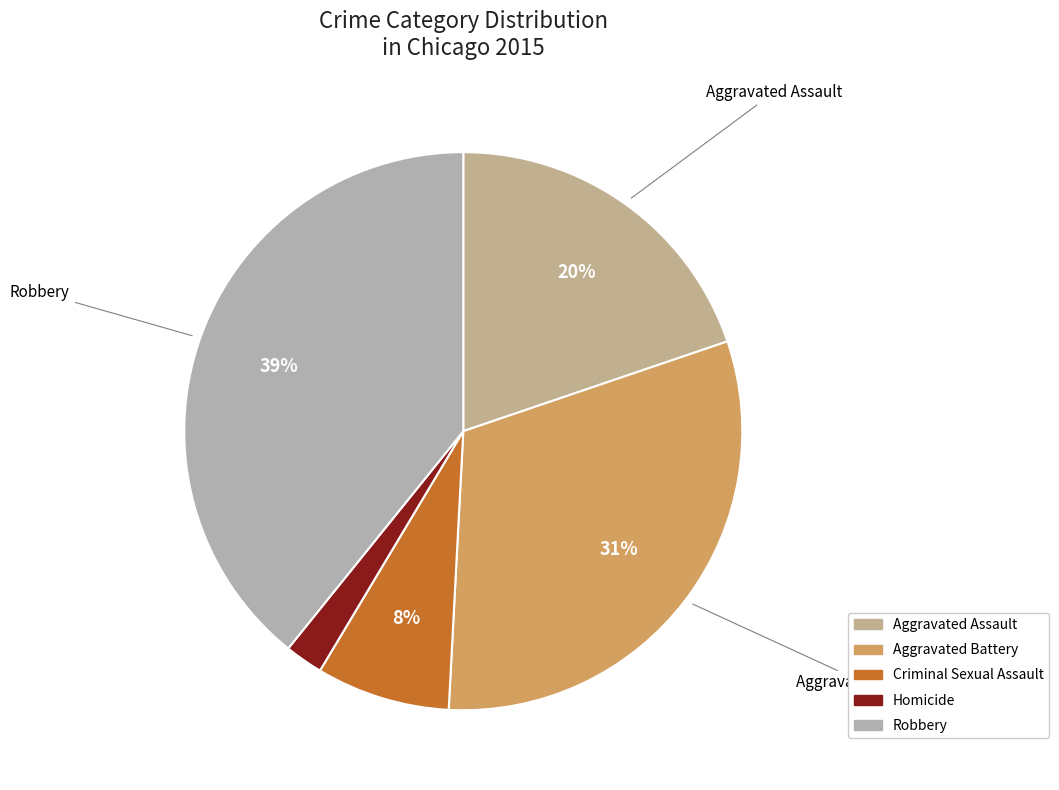

To the nearest percent, what is the combined percentage of Aggravated Battery and Criminal Sexual Assault?

39%